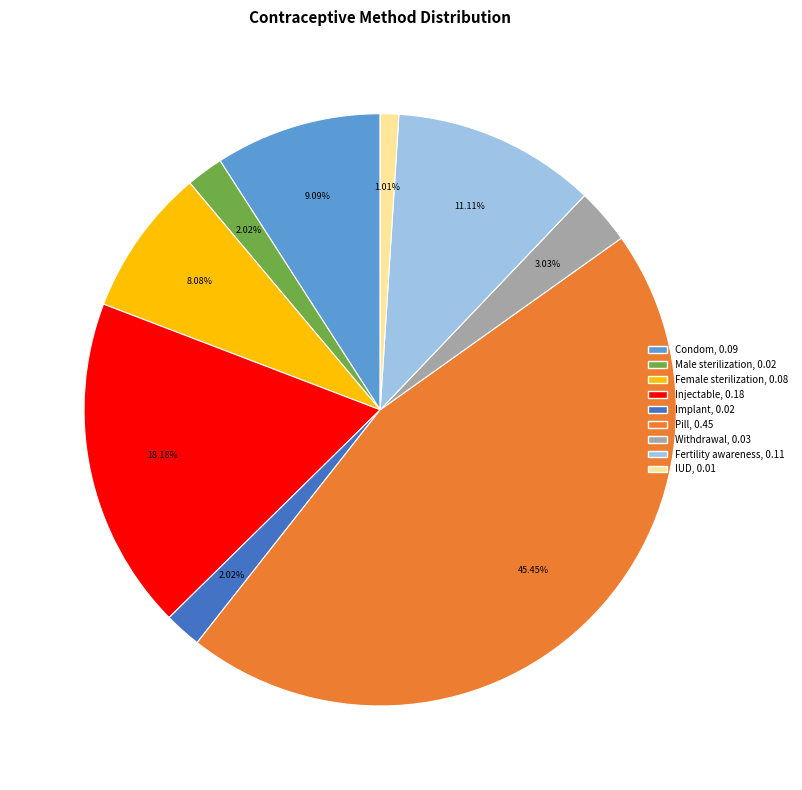

Which slice is the largest?

Pill